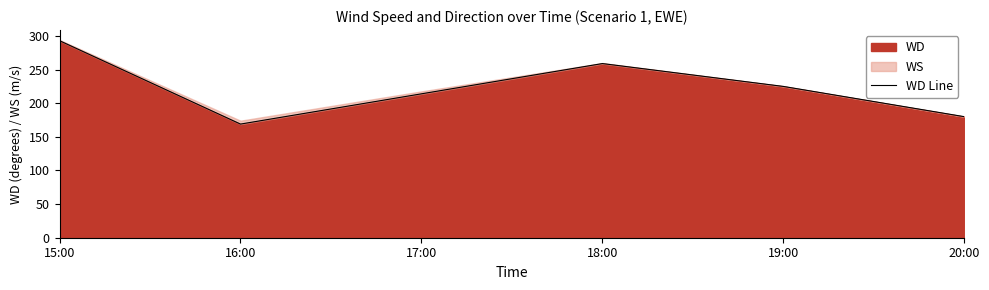

How many data points does each series have?

6